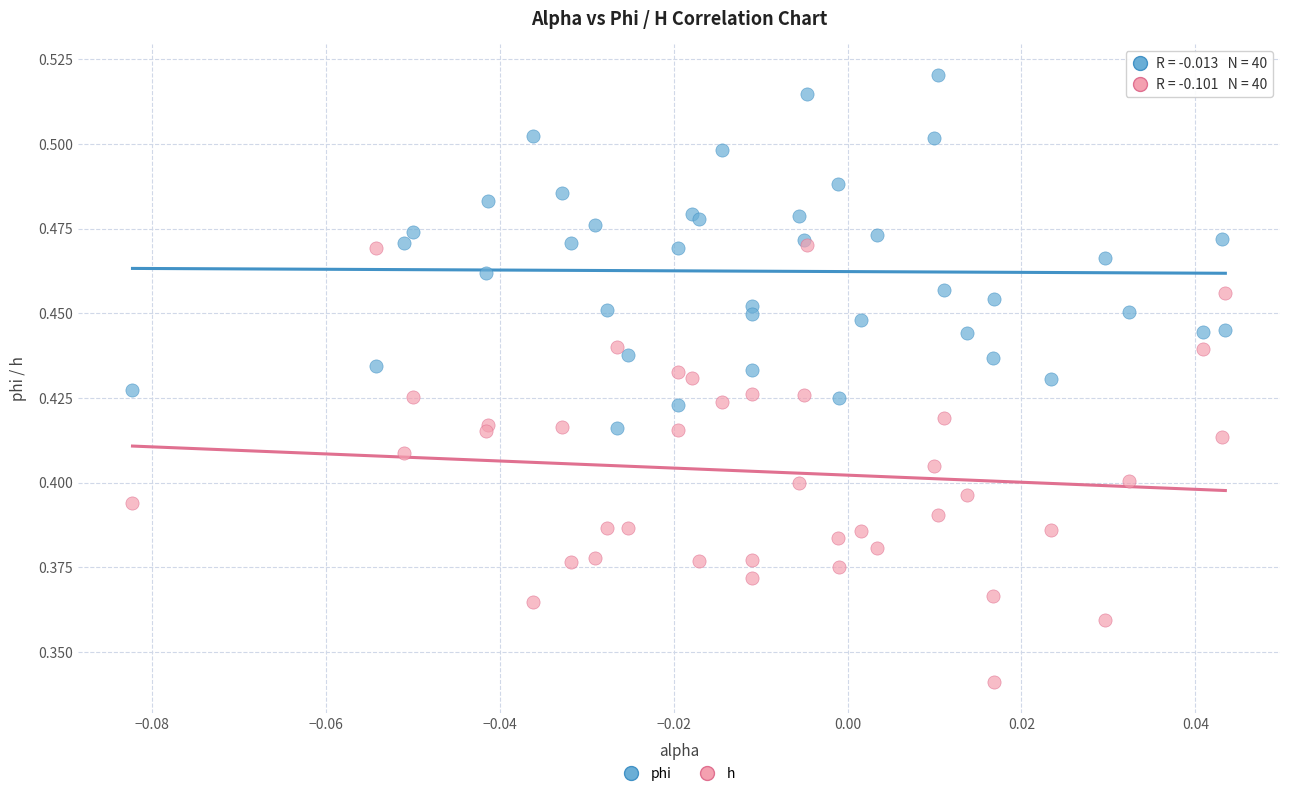

Which series has the largest Y range (max minus min)?

h